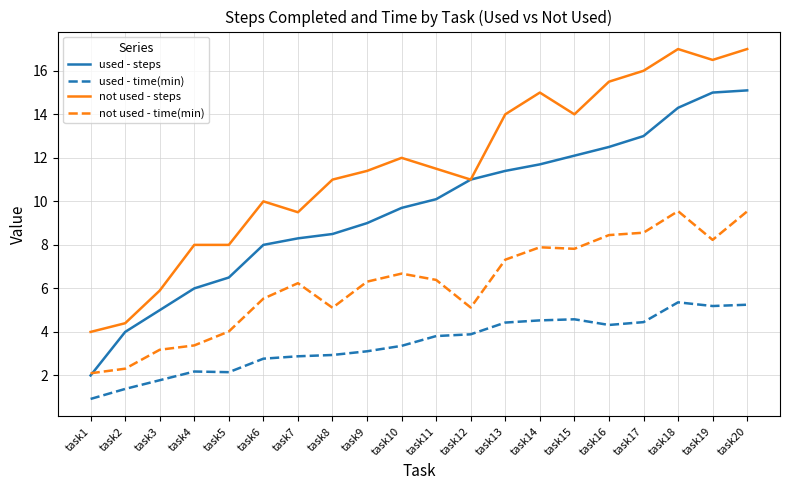

At task2, list the series in order from smallest to largest.

used - time(min), not used - time(min), used - steps, not used - steps